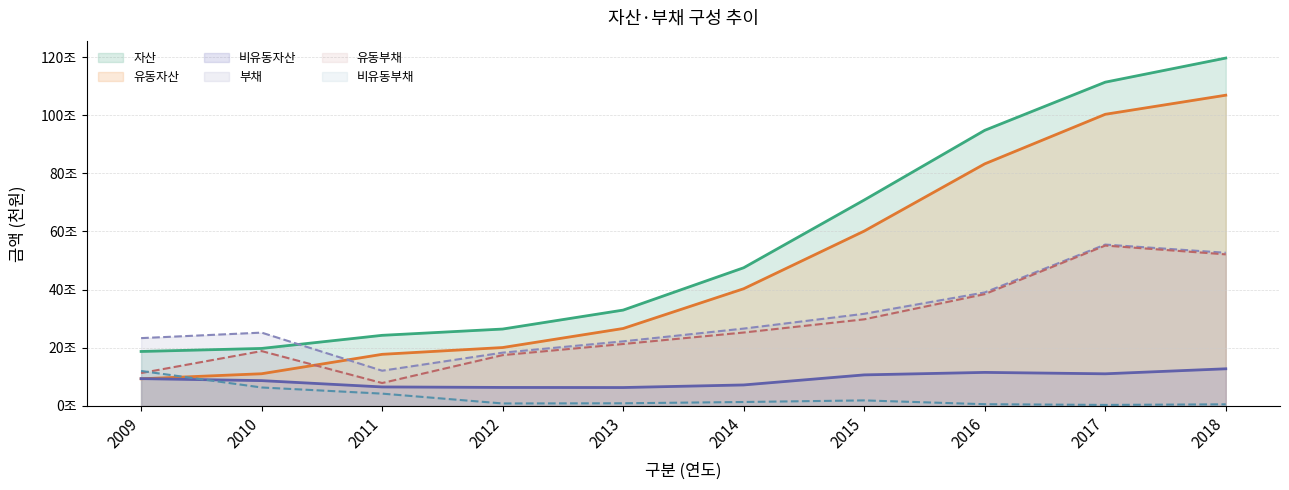

Which series has the widest spread of values?

자산